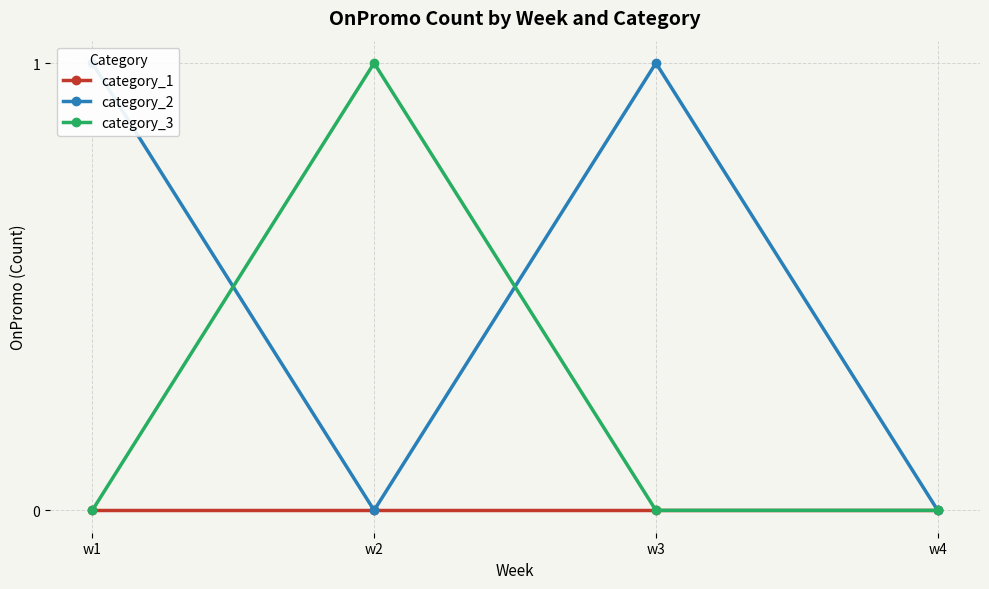

Rank the series by their maximum value, from lowest to highest.

category_1, category_2, category_3